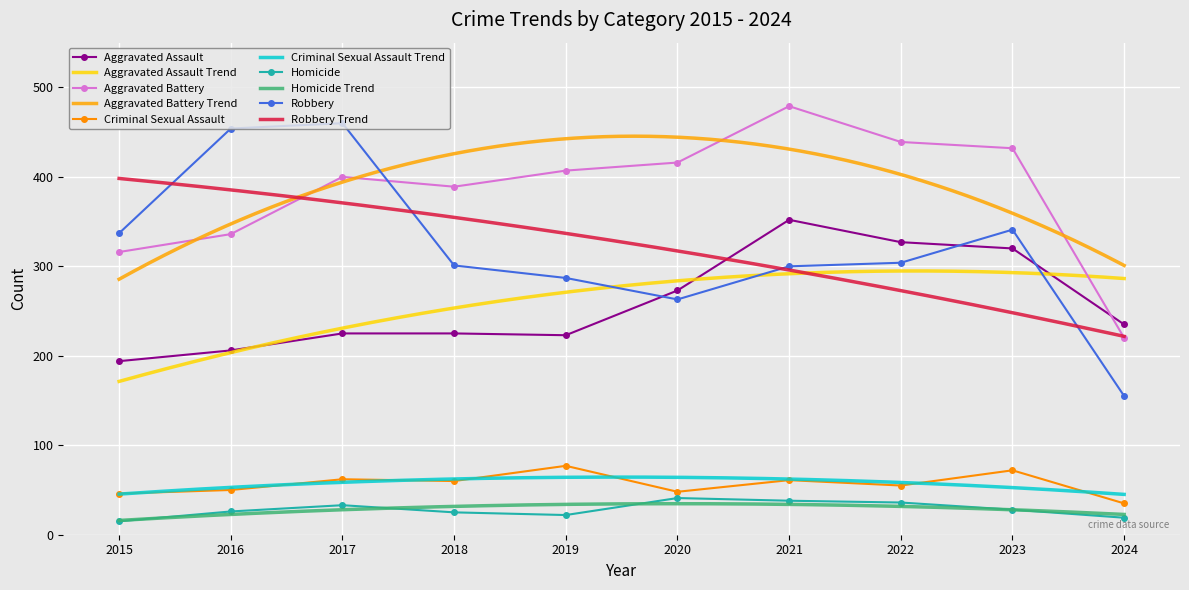

What is the difference between the maximum and minimum values in the Aggravated Assault series?

158